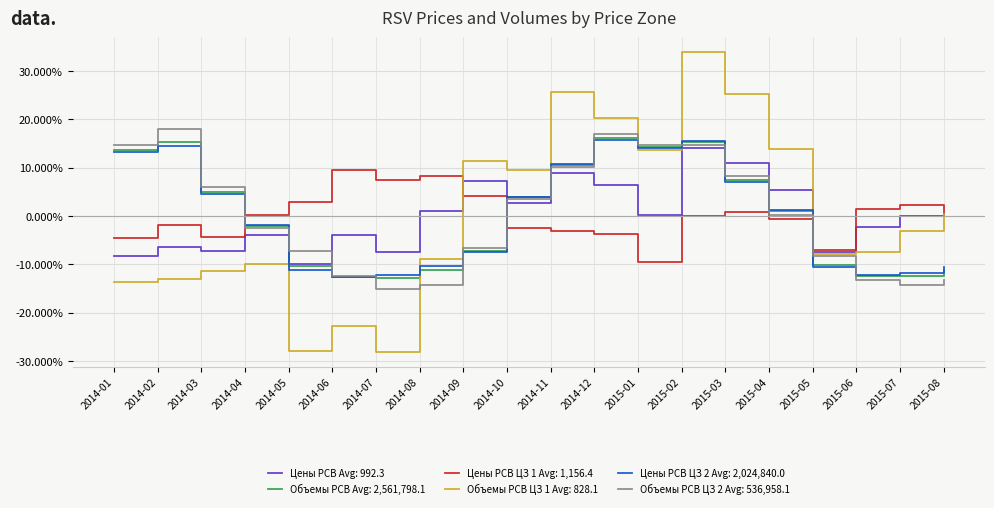

Which category has the highest value across all series?

2015-02